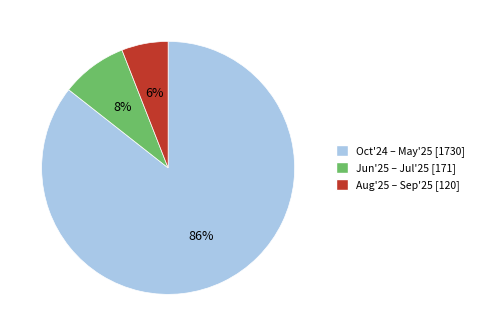

To the nearest percent, what is the difference between the largest and smallest slice percentages?

80%